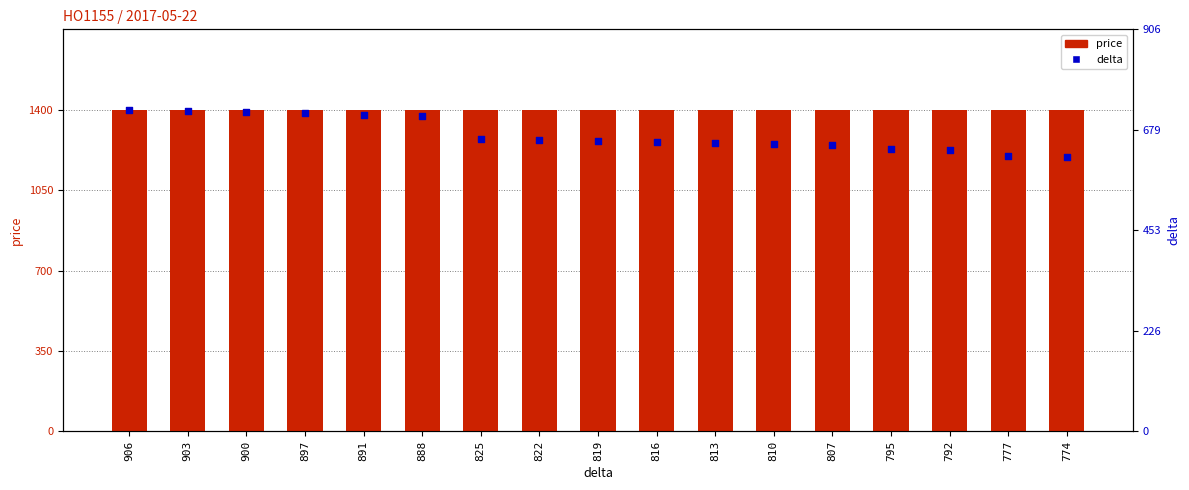

Which series contains the lowest Y value?

delta